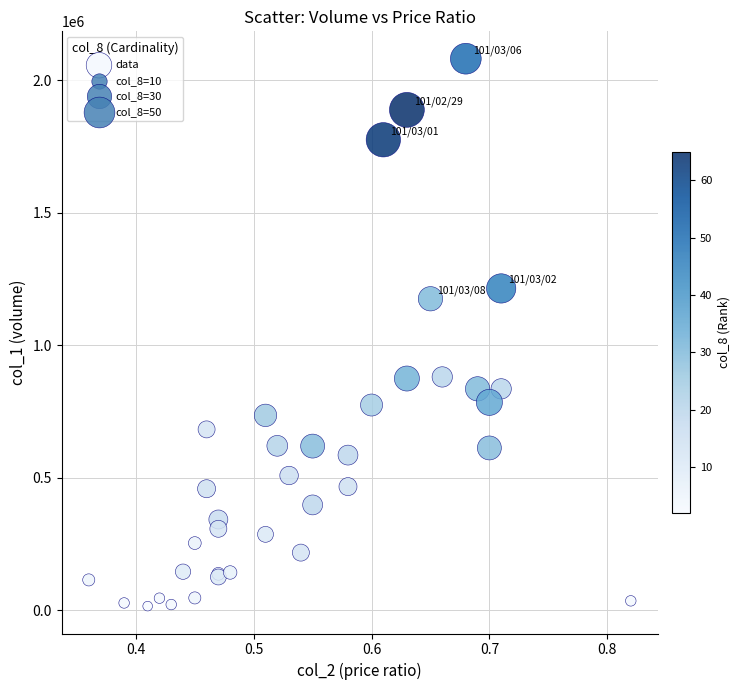

What Y value in the scatter plot is closest to 1048000?

1175000